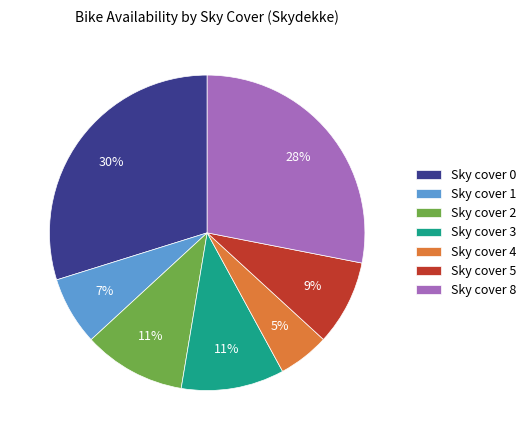

To the nearest percent, what portion does Sky cover 1 represent?

7%